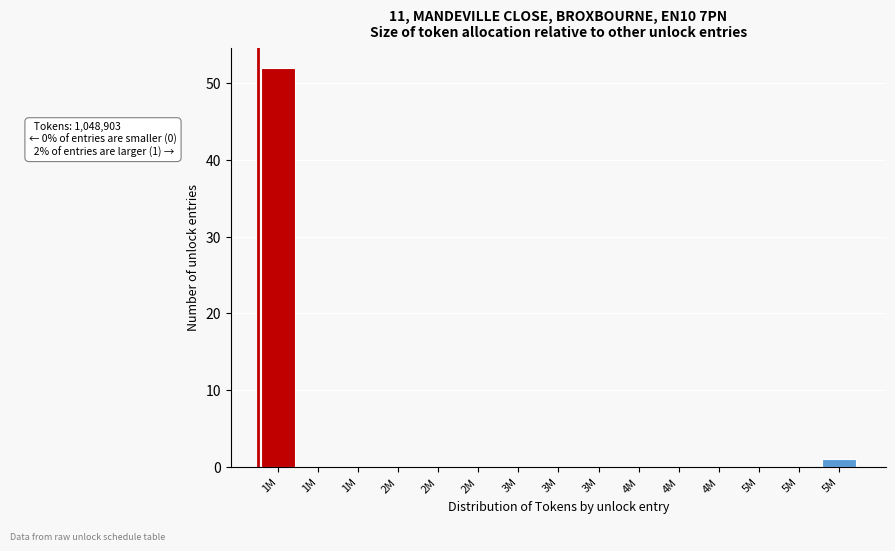

Count the number of data series in this chart.

1